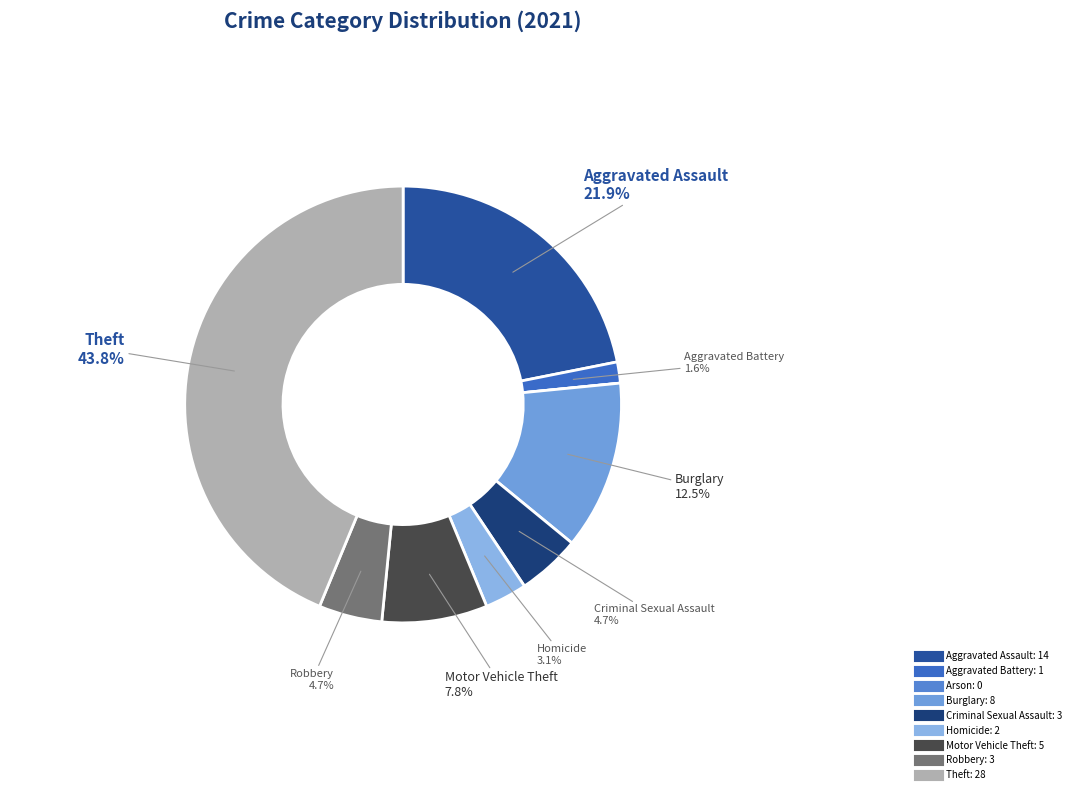

How many segments does this pie chart have?

9